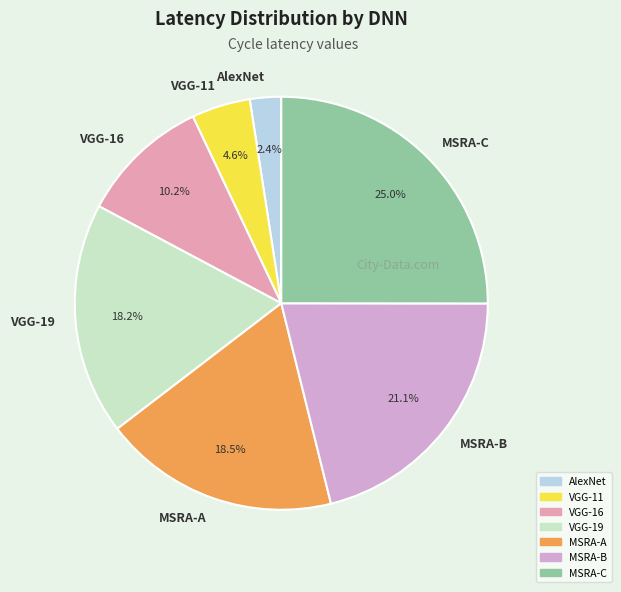

Is MSRA-C the majority of the pie?

No